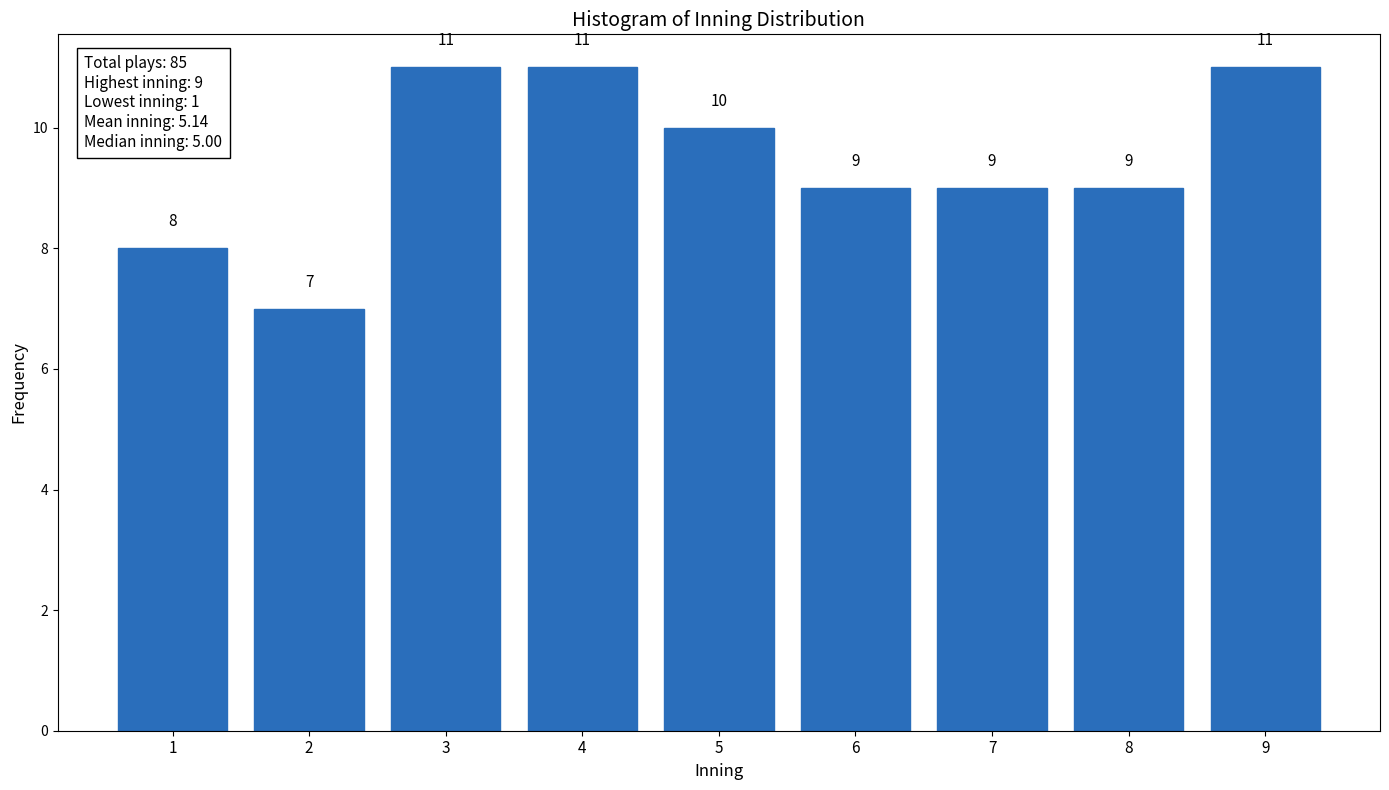

Reading right to left, extract all data points from this chart.

9=11	8=9	7=9	6=9	5=10	4=11	3=11	2=7	1=8